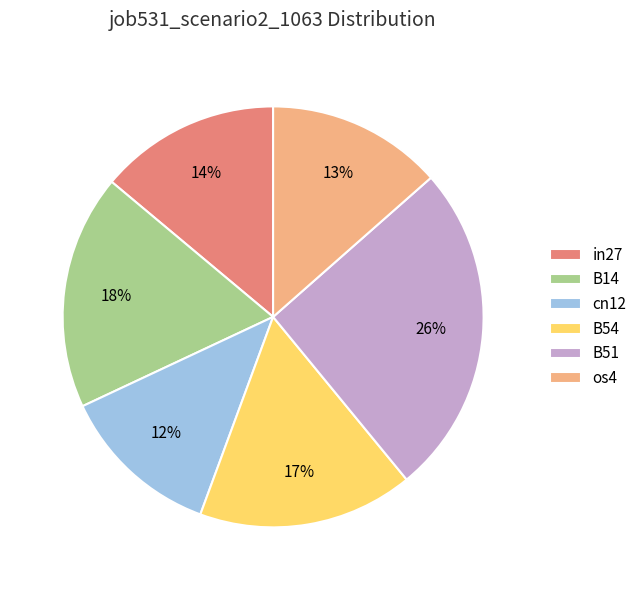

Count the number of slices in the pie.

6